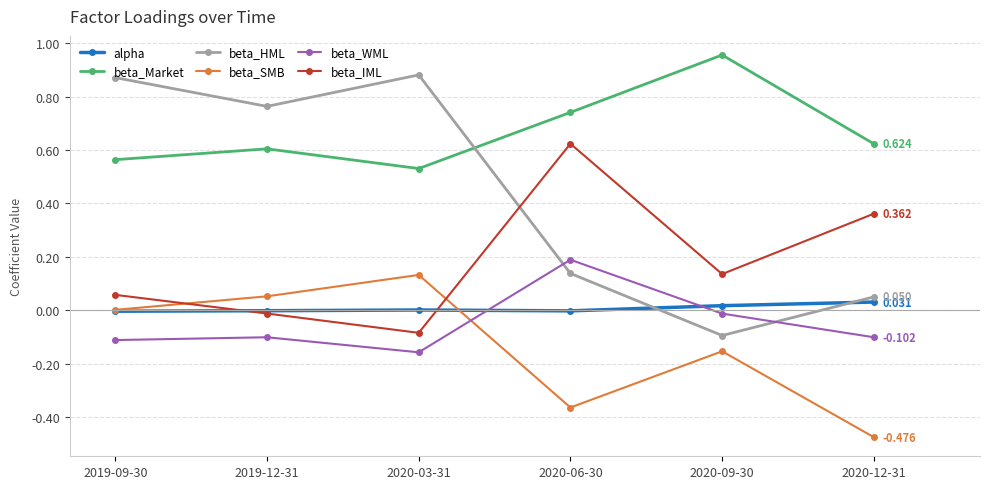

At 2020-03-31, list the series in order from largest to smallest.

beta_HML, beta_Market, beta_SMB, alpha, beta_IML, beta_WML